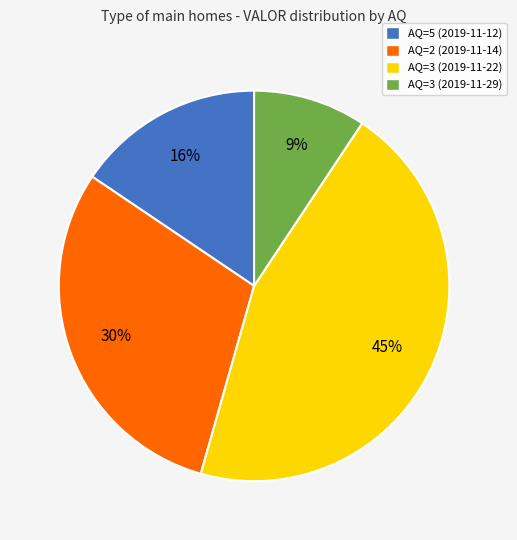

Do AQ=2 (2019-11-14) and AQ=3 (2019-11-29) together represent more than half of the pie?

No